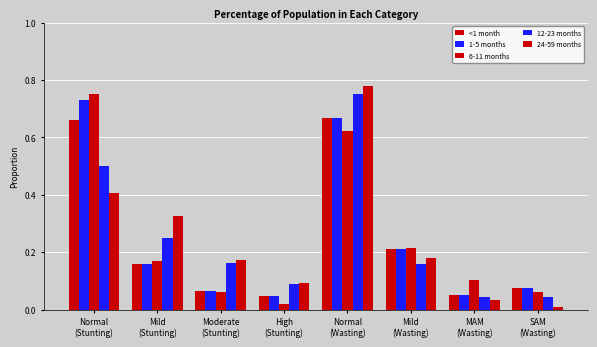

How many groups of bars are there?

8